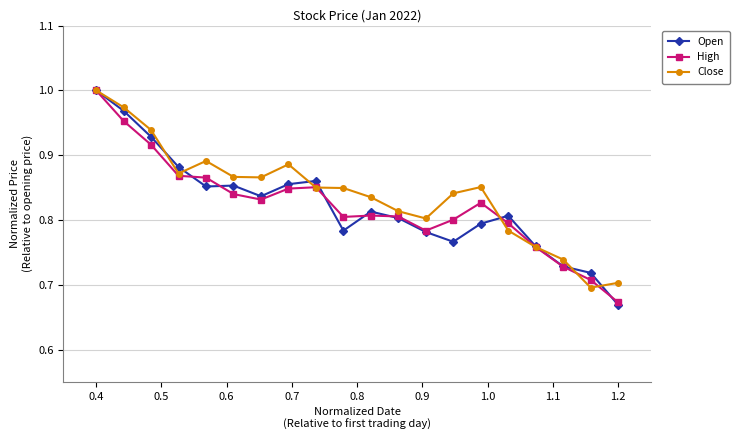

Which series has the widest spread of values?

Open